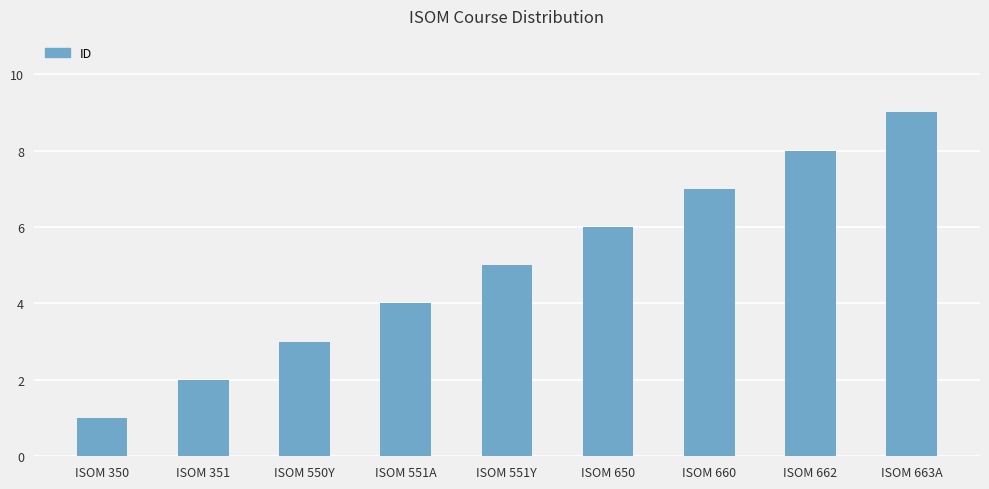

What is the sum of the values at ISOM 551Y and ISOM 550Y?

8